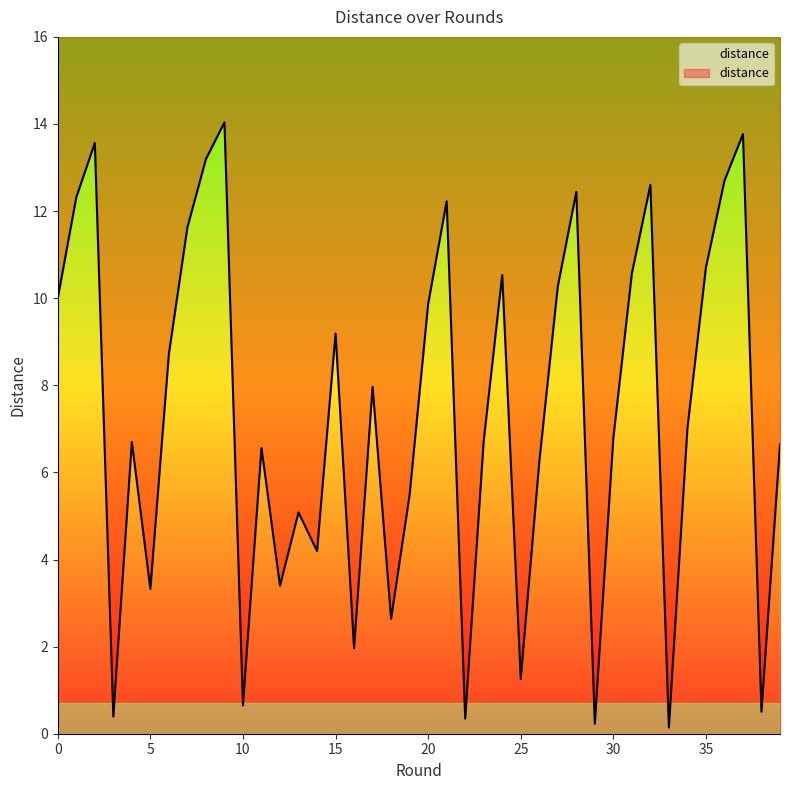

Where is the data nearest to the value 7?

34